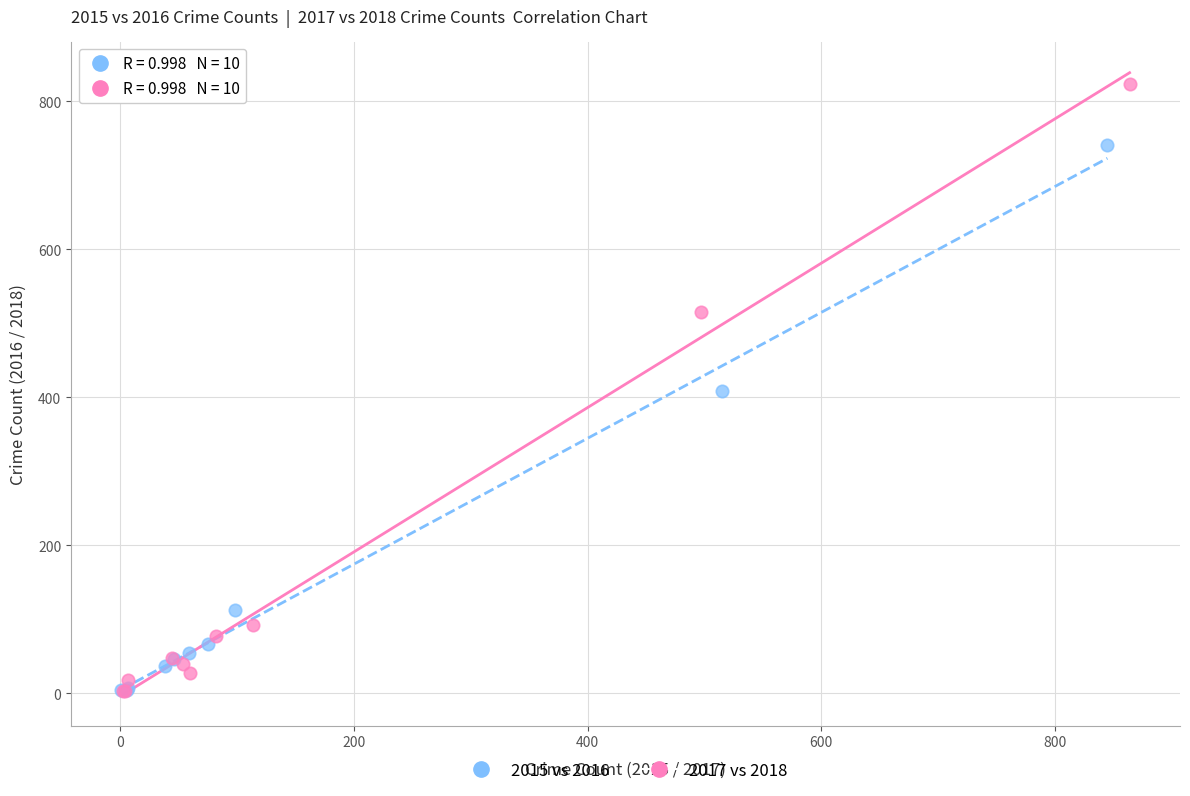

What are all the series names shown in the legend?

2015 vs 2016, 2017 vs 2018